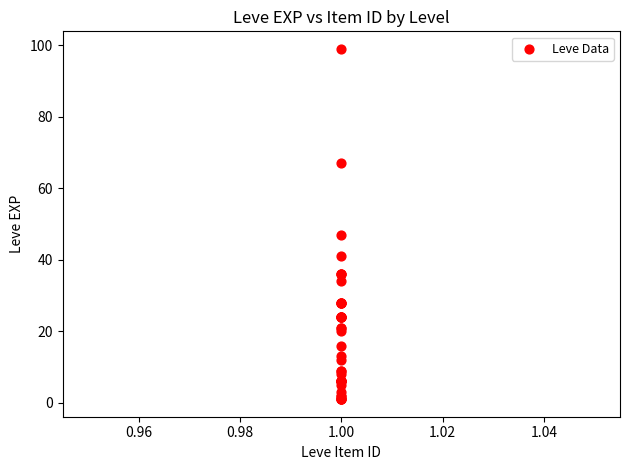

What Y value in the scatter plot is closest to 50?

47